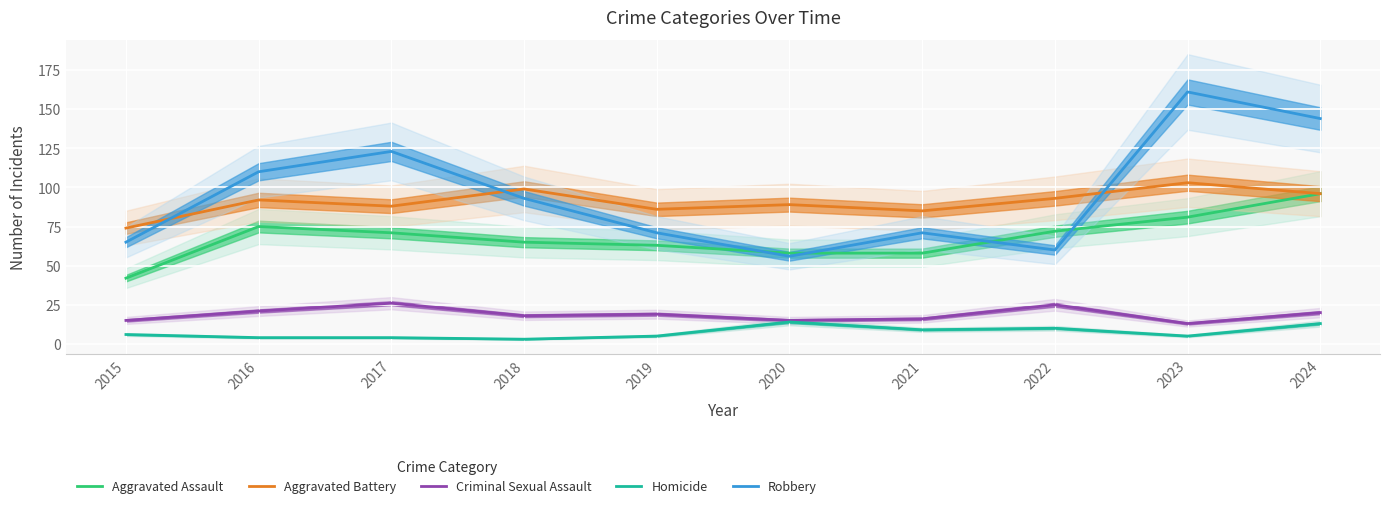

How many data points does each series have?

10